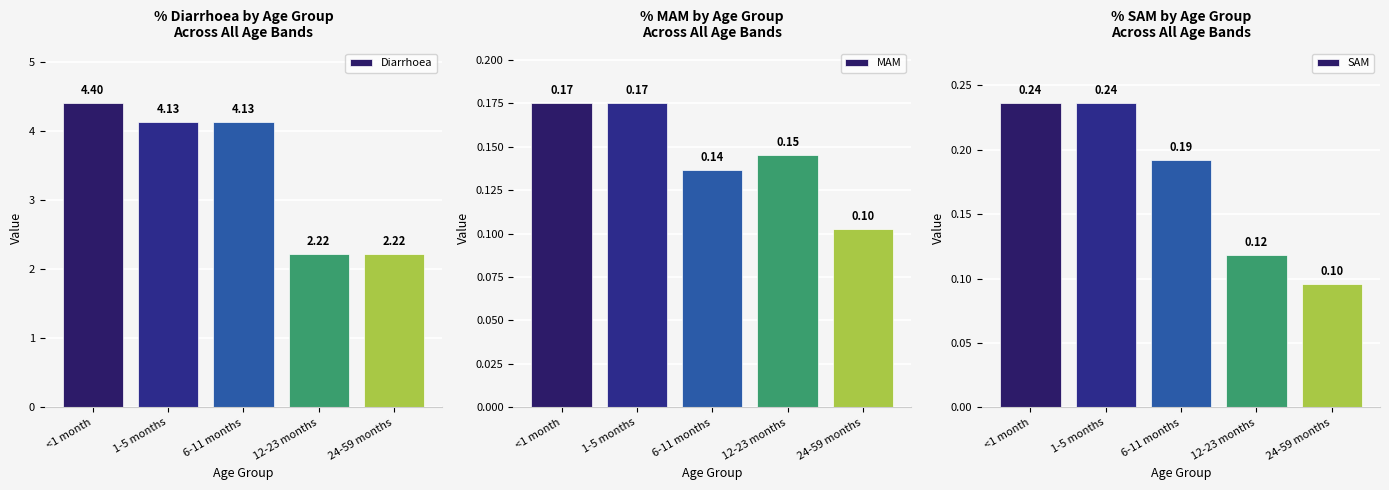

What are all the series names shown in the legend?

Diarrhoea, MAM, SAM